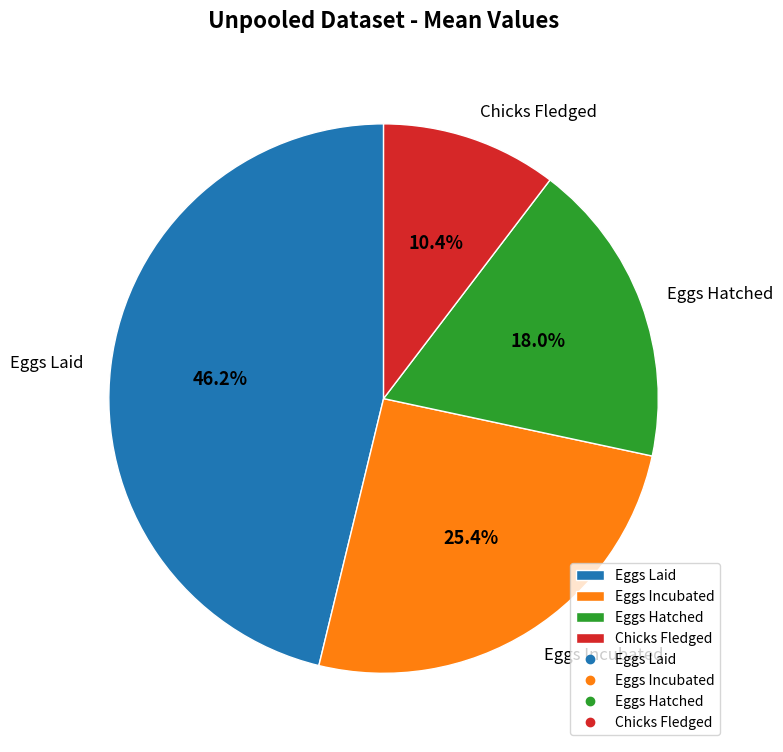

To the nearest percent, what percentage of the pie is Chicks Fledged?

10%